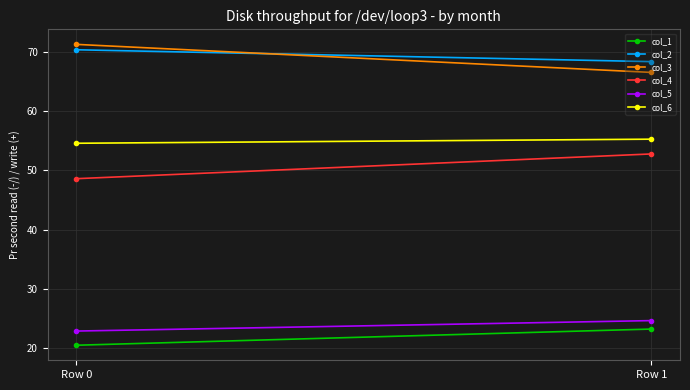

What is the sum of the col_5 values at Row 0 and Row 1?

47.5